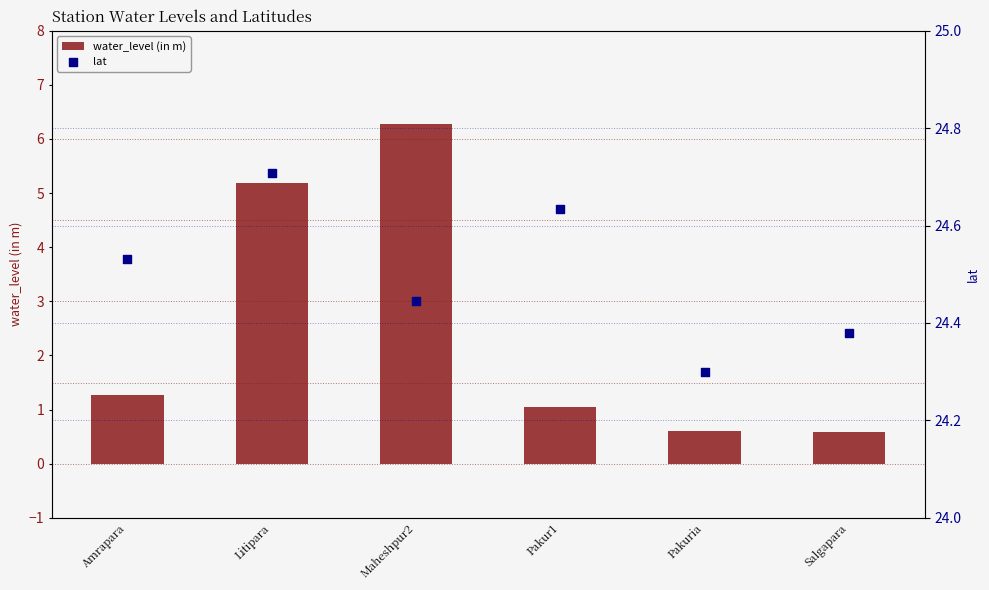

At which category is the sum across all series the highest?

Maheshpur2